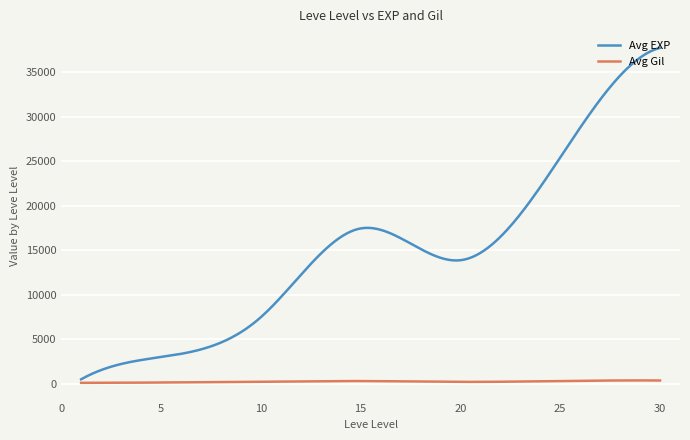

Which series has the widest spread of values?

Avg EXP